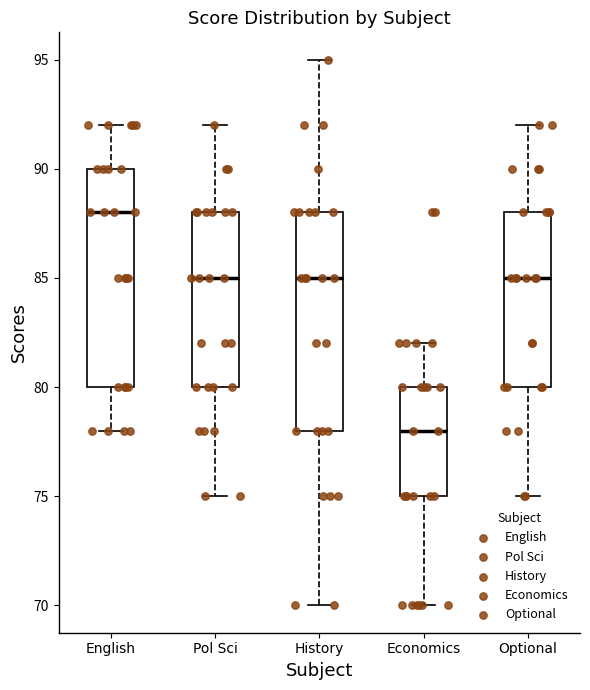

Reading left to right, transcribe this box plot: for each box, give where its median line is, the range the box spans, and where its two whiskers end, as read against the y-axis. The values are not printed on the chart, so give them approximately, as read against the axis.

English: median 88, box 80 to 90, whiskers 78 to 92
Pol Sci: median 85, box 80 to 88, whiskers 75 to 92
History: median 85, box 78 to 88, whiskers 70 to 95
Economics: median 78, box 75 to 80, whiskers 70 to 82
Optional: median 85, box 80 to 88, whiskers 75 to 92